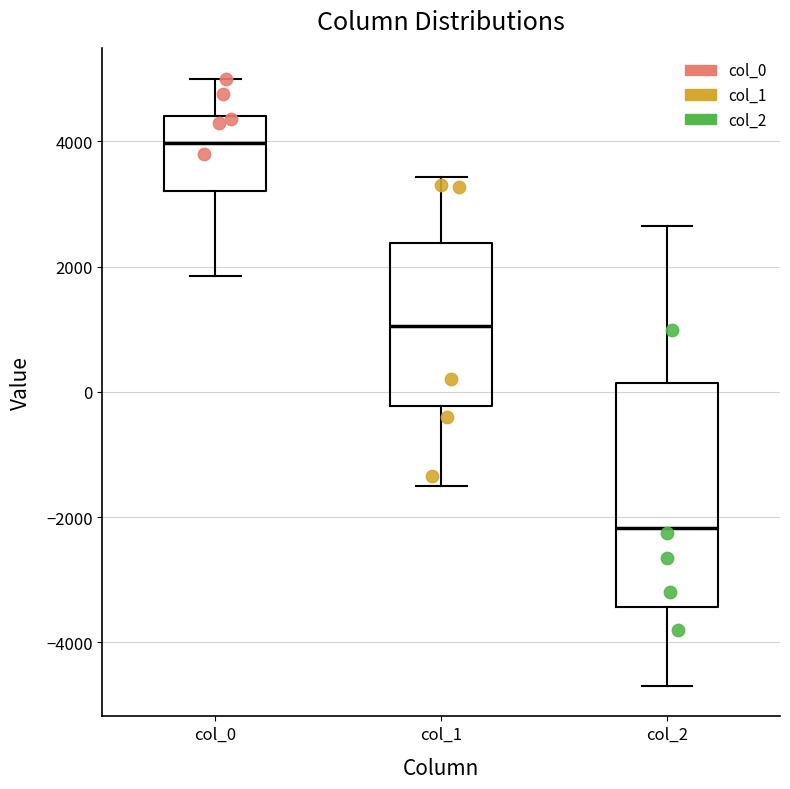

Reading left to right, read every box against the y-axis: the position of its median line, the range the box covers, and the ends of its whiskers. The values are not printed on the chart, so give them approximately, as read against the axis.

col_0: median 4000, box 3200 to 4400, whiskers 1800 to 5000
col_1: median 1000, box -200 to 2400, whiskers -1400 to 3400
col_2: median -2200, box -3400 to 200, whiskers -4600 to 2600